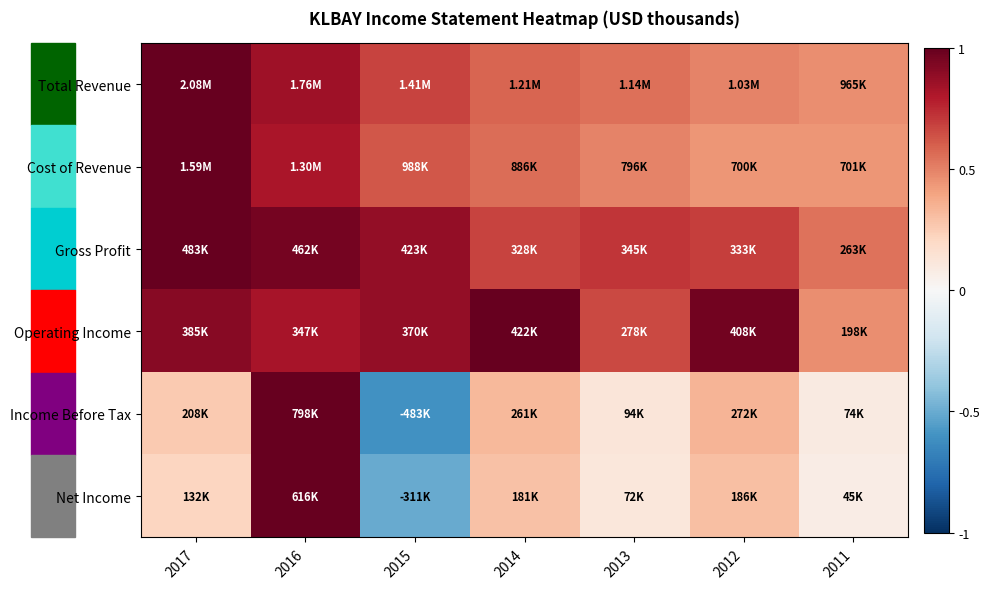

Reading left to right, transcribe all the data shown in this chart.

Total Revenue: 2017=1.0	2016=0.8	2015=0.7	2014=0.6	2013=0.5	2012=0.5	2011=0.5
Cost of Revenue: 2017=1.0	2016=0.8	2015=0.6	2014=0.6	2013=0.5	2012=0.4	2011=0.4
Gross Profit: 2017=1.0	2016=1.0	2015=0.9	2014=0.7	2013=0.7	2012=0.7	2011=0.5
Operating Income: 2017=0.9	2016=0.8	2015=0.9	2014=1.0	2013=0.7	2012=1.0	2011=0.5
Income Before Tax: 2017=0.3	2016=1.0	2015=-0.6	2014=0.3	2013=0.1	2012=0.3	2011=0.1
Net Income: 2017=0.2	2016=1.0	2015=-0.5	2014=0.3	2013=0.1	2012=0.3	2011=0.1